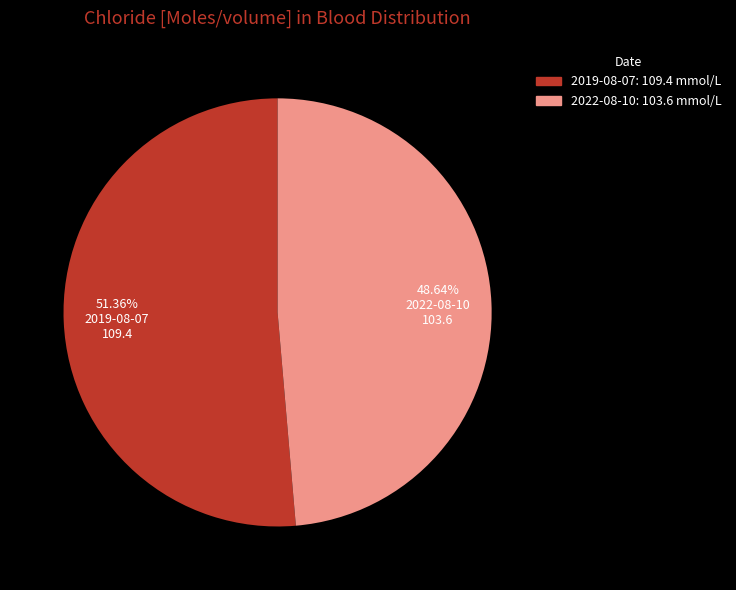

Is there a majority slice in this chart?

Yes